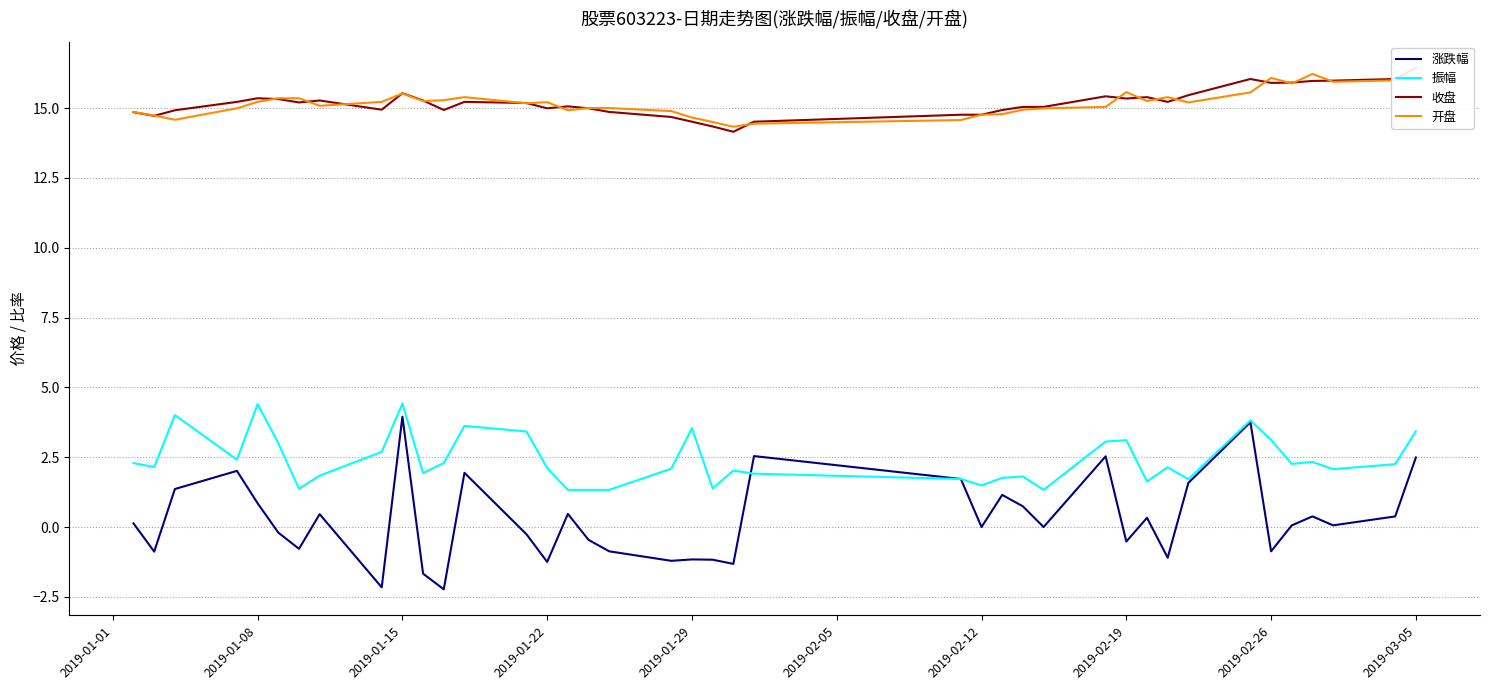

True or false: 涨跌幅 and 开盘 cross at least once.

False